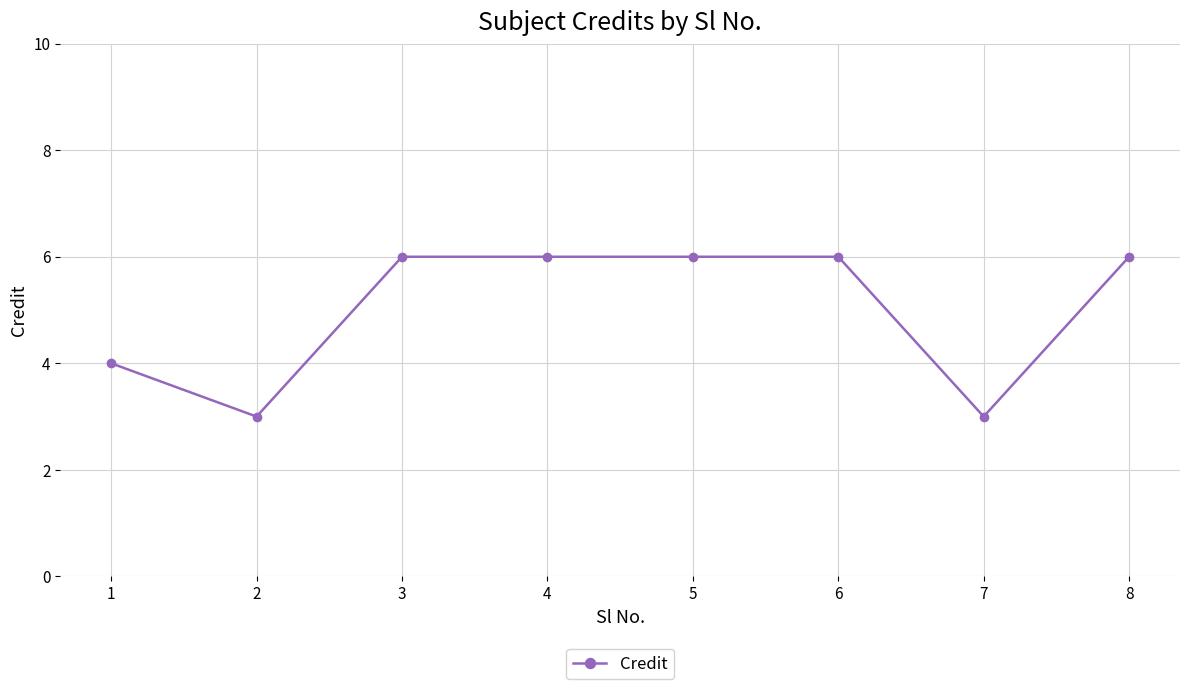

How many distinct data groups are displayed?

1